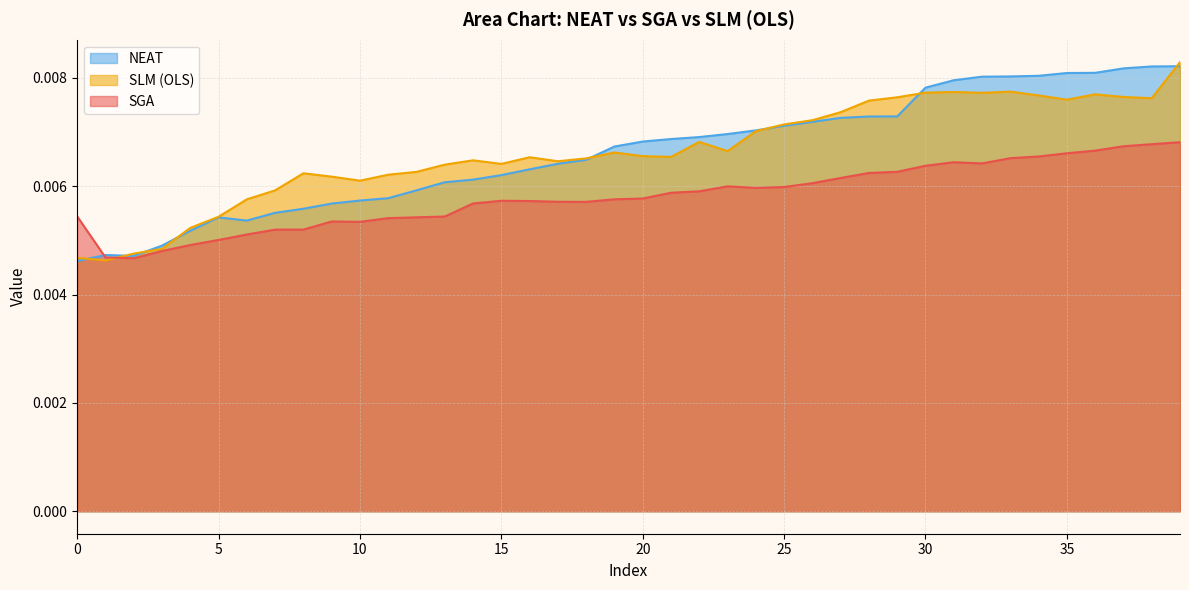

How many intersections are there between NEAT and SLM (OLS)?

8